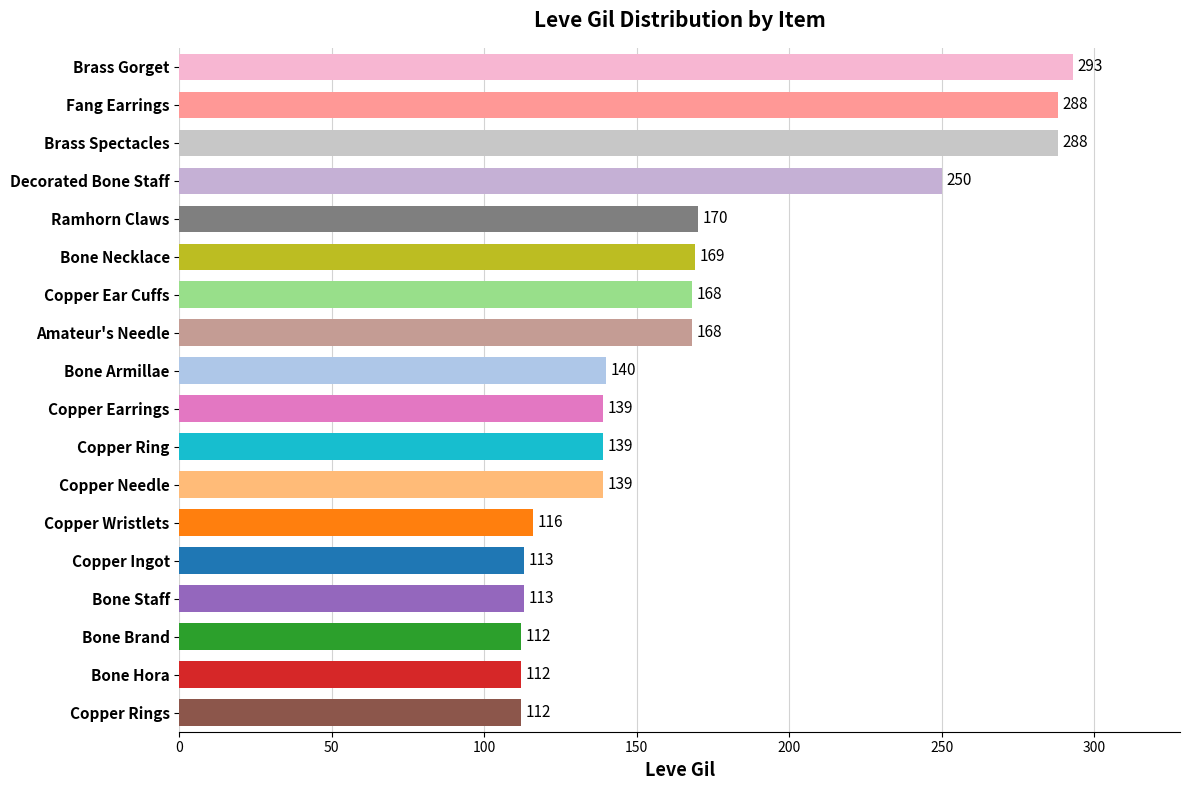

What is the ratio of the value at Copper Wristlets to the value at Copper Ring?

0.8